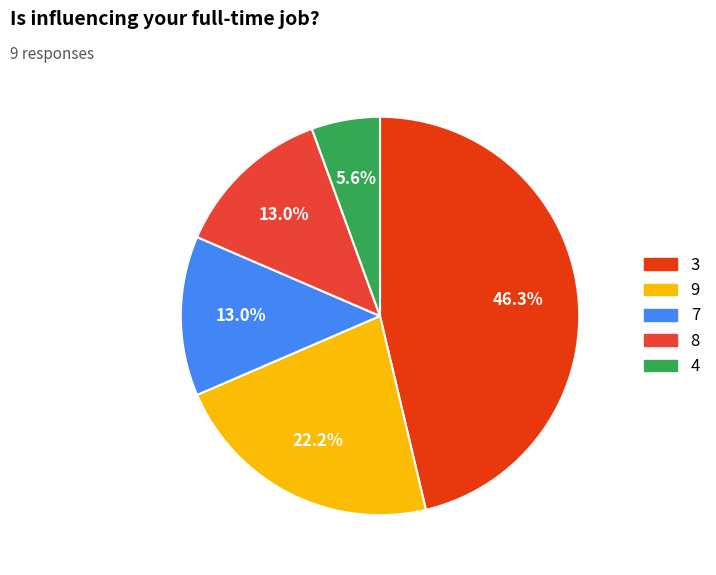

Is there any slice that represents more than half of the pie?

No